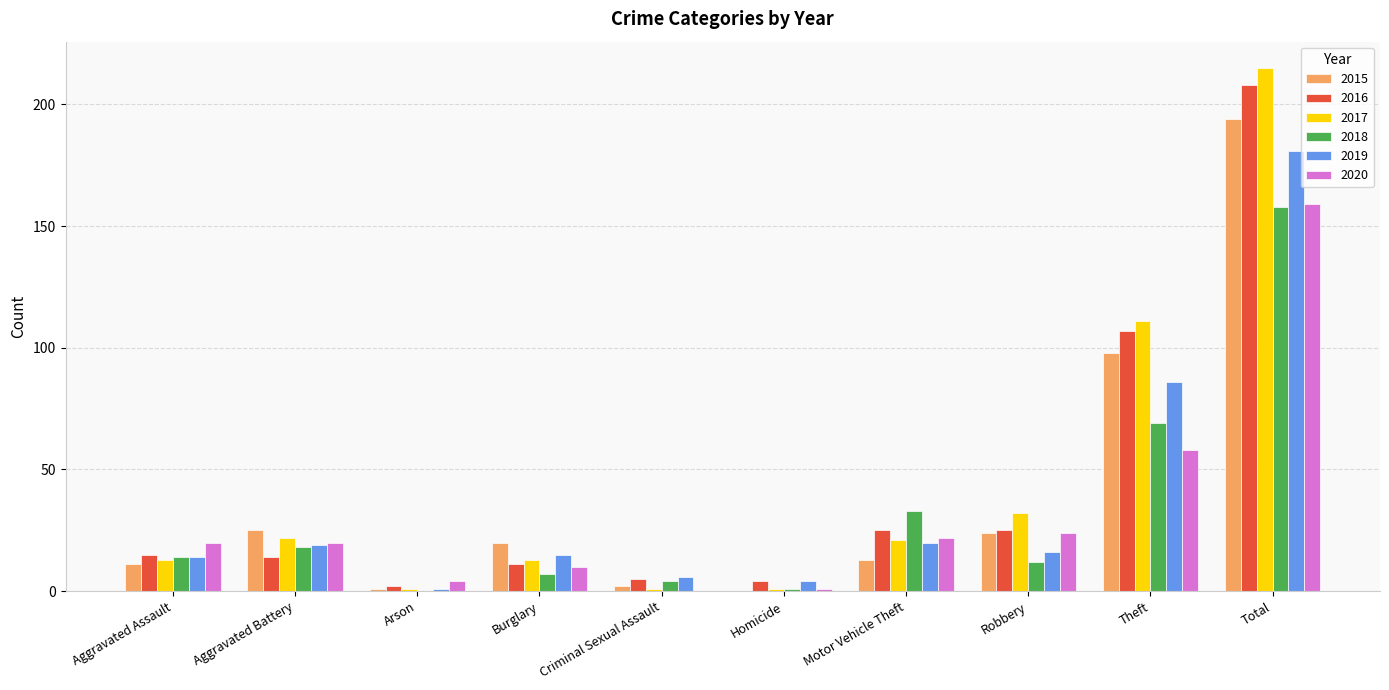

What is the spread (max minus min) of values at Theft?

53